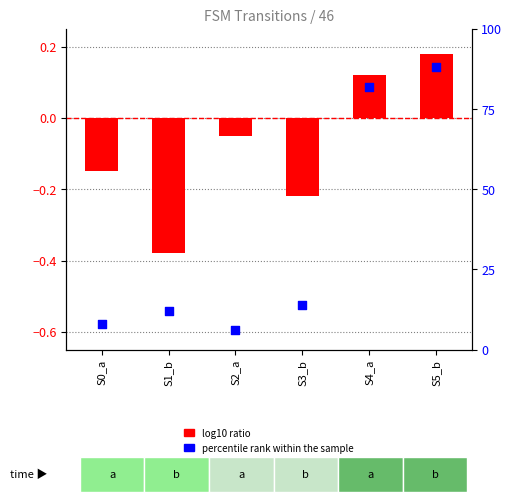

Is the value of log10 ratio at S2_a greater than the value of percentile rank within the sample at S5_b?

No